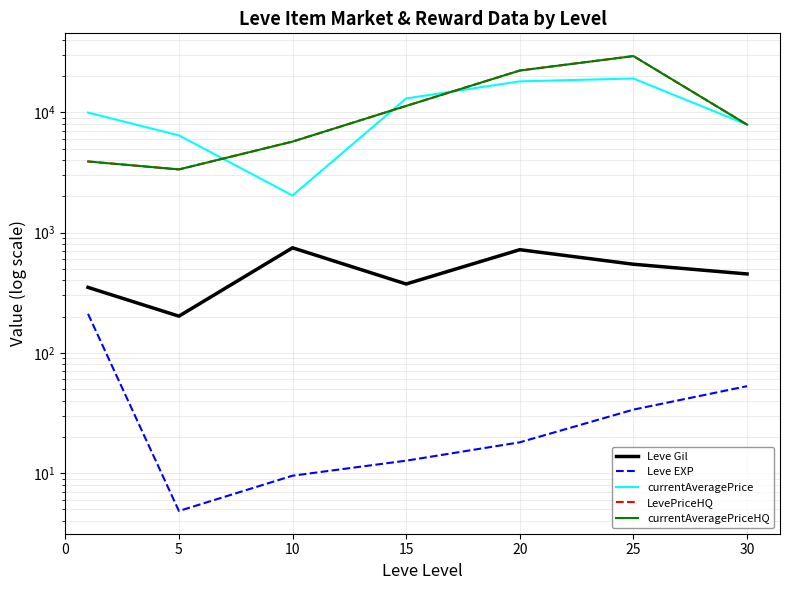

At which label does LevePriceHQ reach its peak?

25